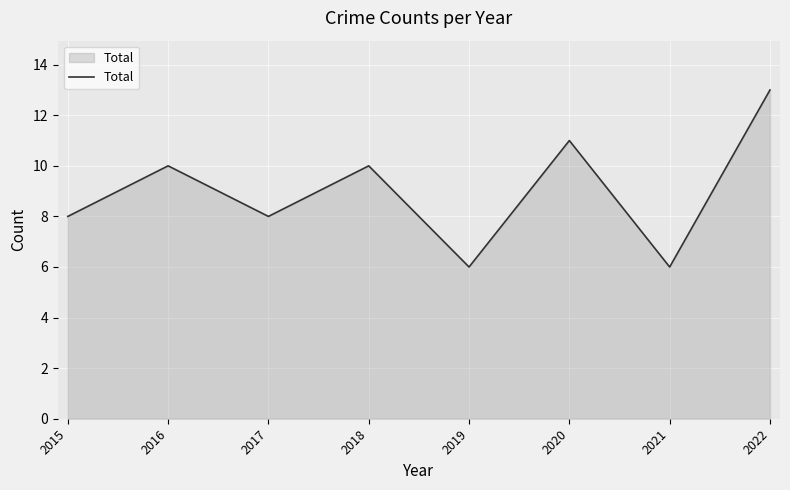

Is it true that the value at 2018 is 10?

True